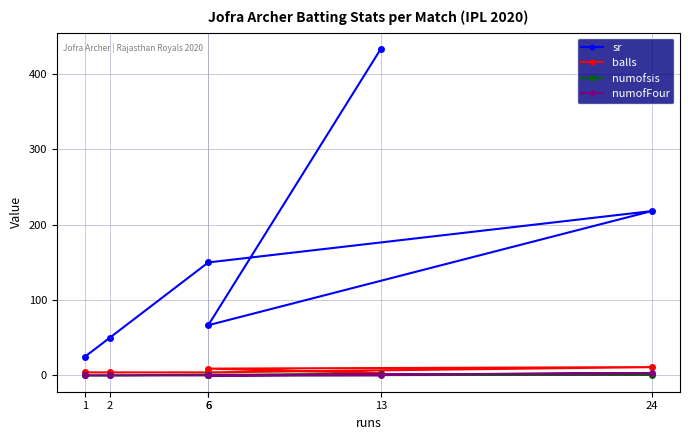

What is the average value of the numofsis series?

0.7